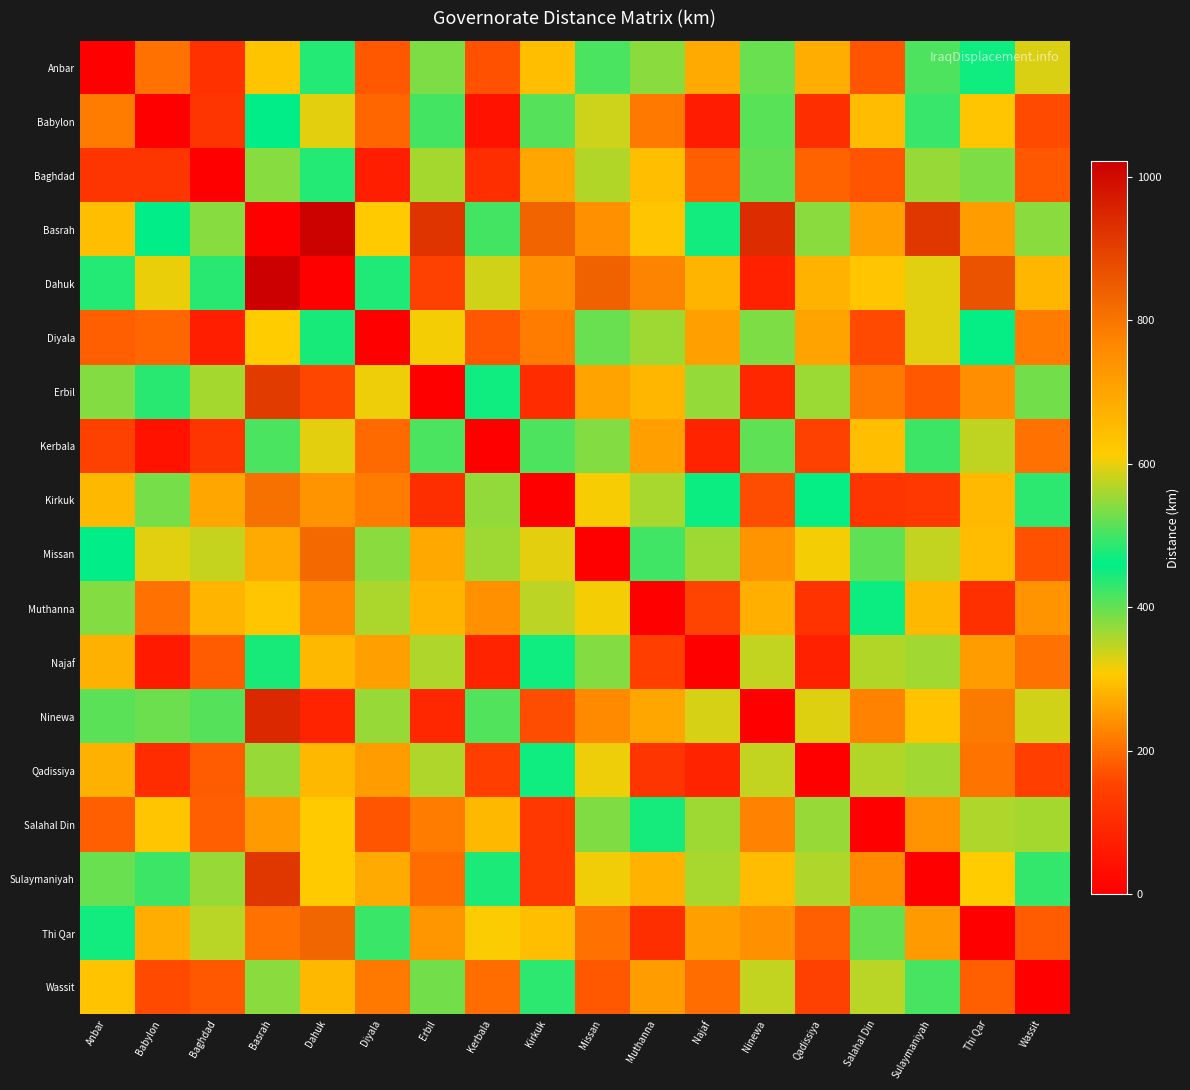

At which category does the chart reach its minimum across all series?

Anbar